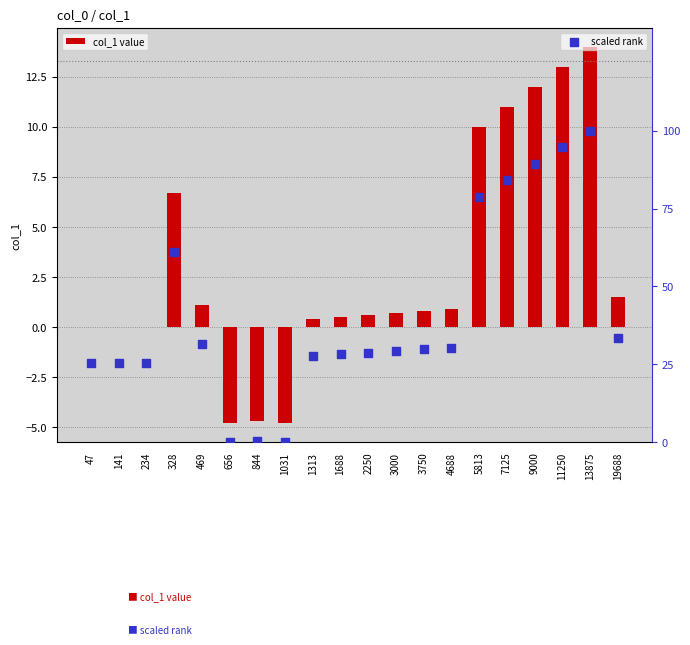

What are all the series names shown in the legend?

col_1 value, scaled rank